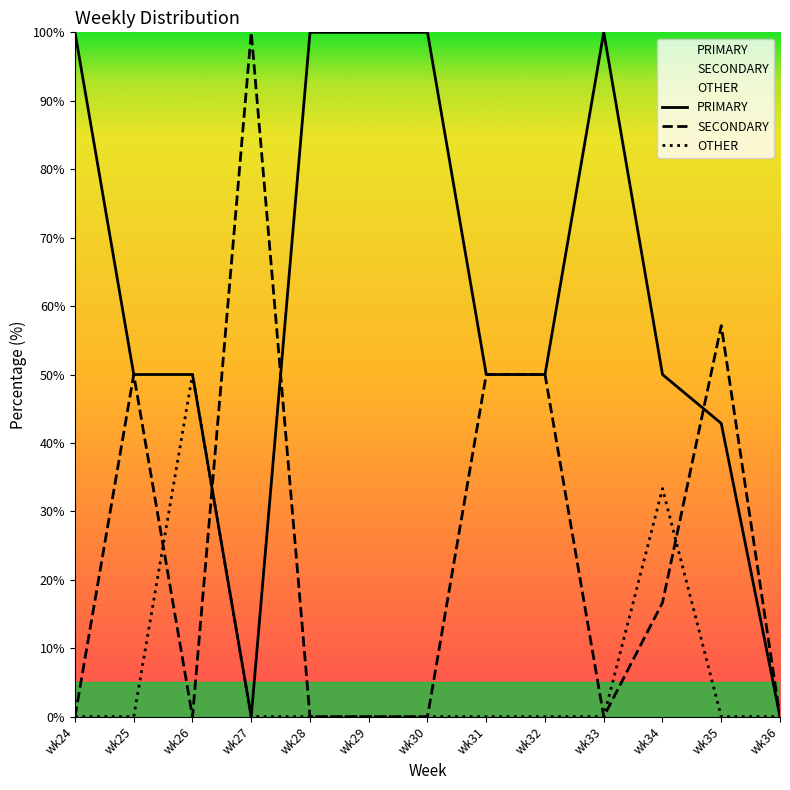

Reading left to right, transcribe all the data shown in this chart.

PRIMARY: wk24=100.0	wk25=50.0	wk26=50.0	wk27=0.0	wk28=100.0	wk29=100.0	wk30=100.0	wk31=50.0	wk32=50.0	wk33=100.0	wk34=50.0	wk35=42.9	wk36=0.0
SECONDARY: wk24=0.0	wk25=50.0	wk26=0.0	wk27=100.0	wk28=0.0	wk29=0.0	wk30=0.0	wk31=50.0	wk32=50.0	wk33=0.0	wk34=16.7	wk35=57.1	wk36=0.0
OTHER: wk24=0.0	wk25=0.0	wk26=50.0	wk27=0.0	wk28=0.0	wk29=0.0	wk30=0.0	wk31=0.0	wk32=0.0	wk33=0.0	wk34=33.3	wk35=0.0	wk36=0.0